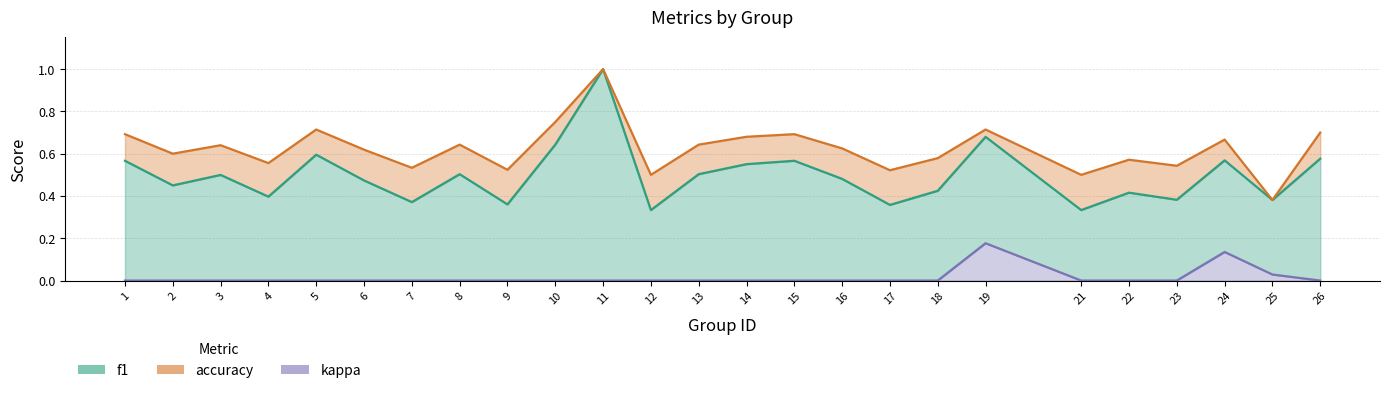

Which series has the widest spread of values?

f1